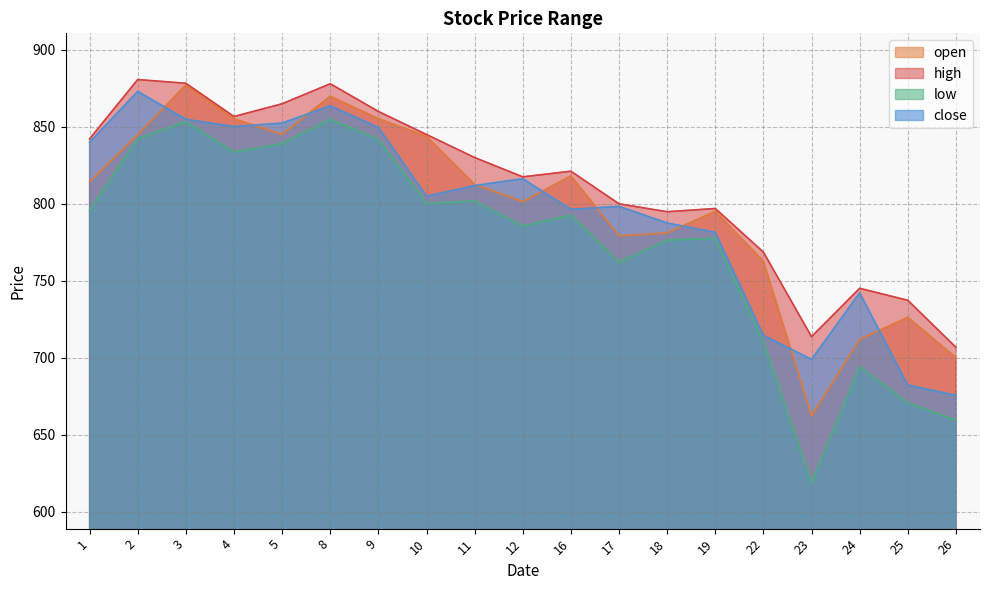

The low series shows 619.0 at 23. True or false?

True